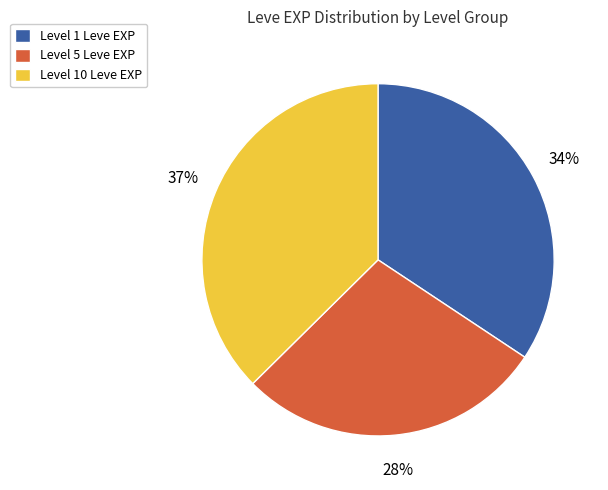

To the nearest percent, what is the average slice percentage?

33%